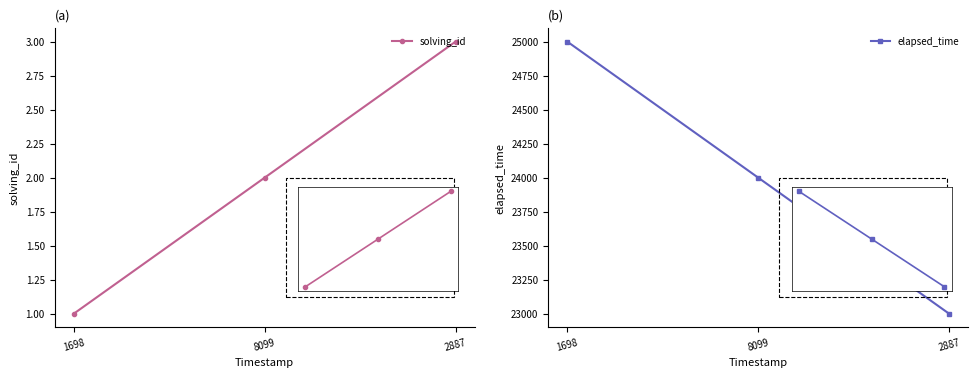

Which series changed the most between 8099 and 2887?

elapsed_time